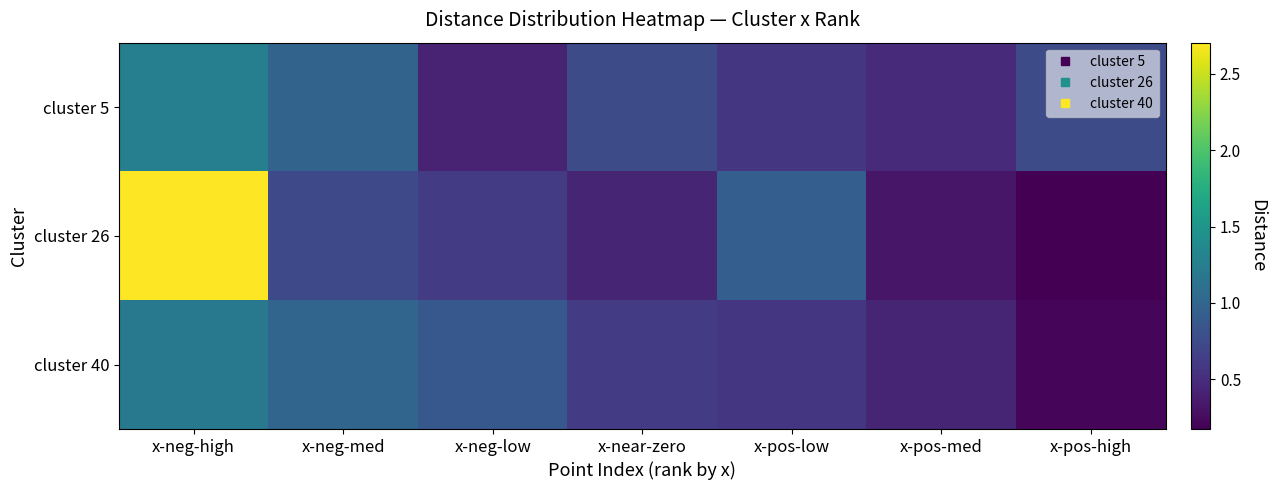

Between x-pos-high and x-pos-low, which is larger?

x-pos-high